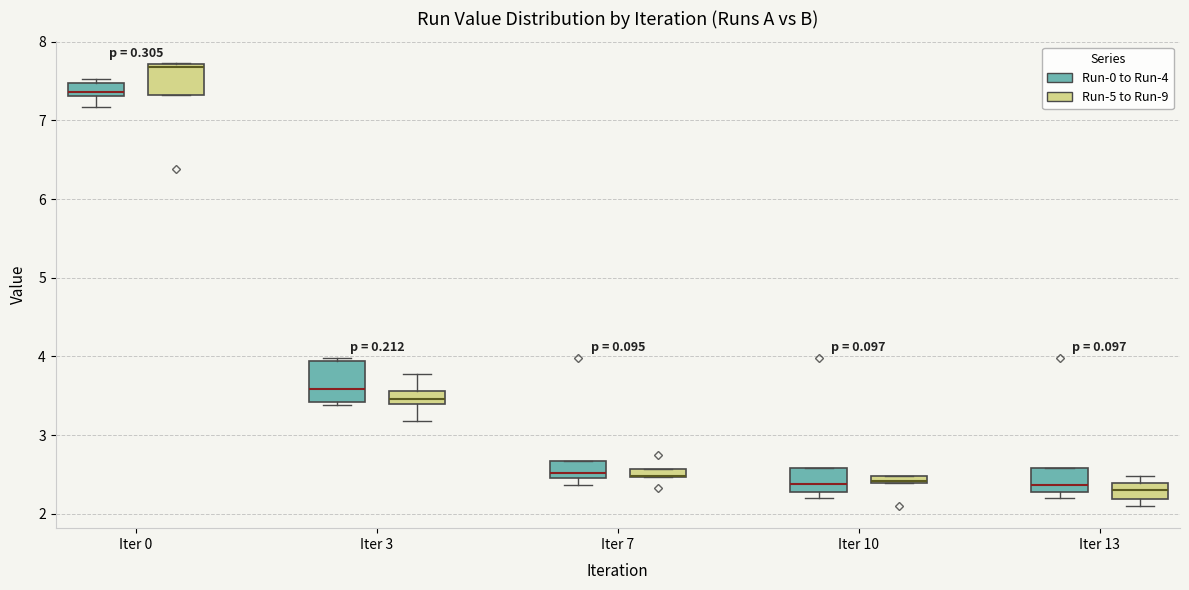

Comparing the boxes themselves (not the whiskers), which one is the tallest?

Iter 3 (Run-0 to Run-4)